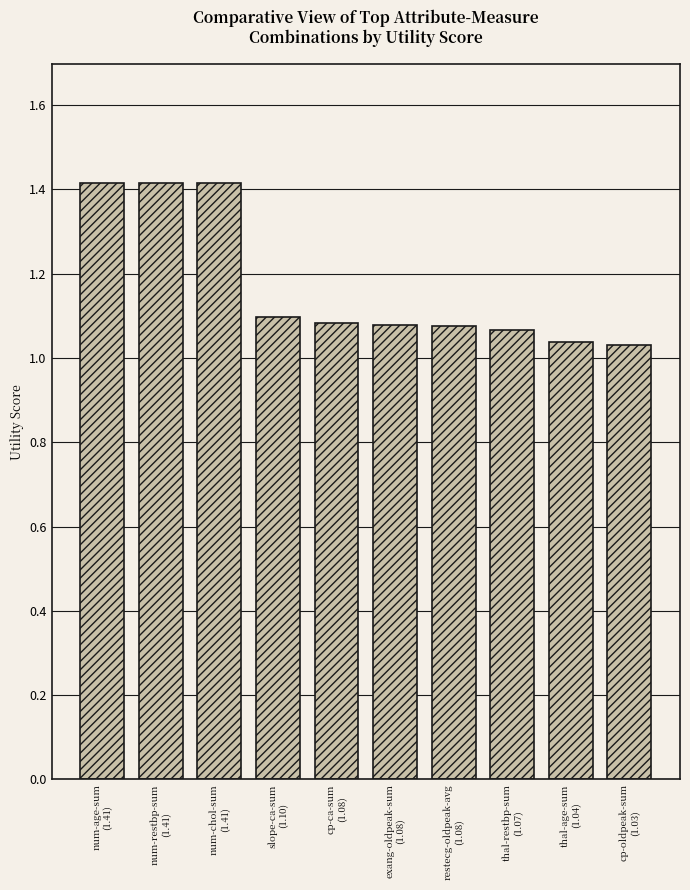

What is the greatest value displayed?

1.4